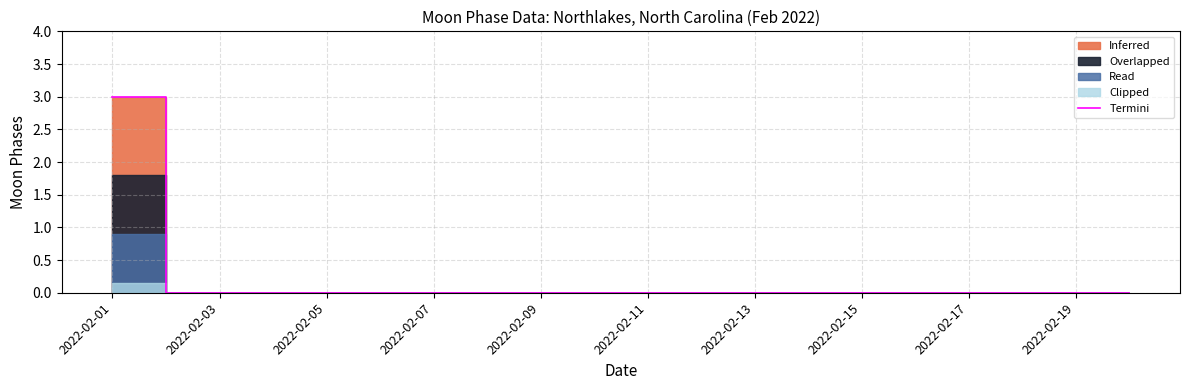

At which category does the chart reach its peak across all series?

2022-02-01